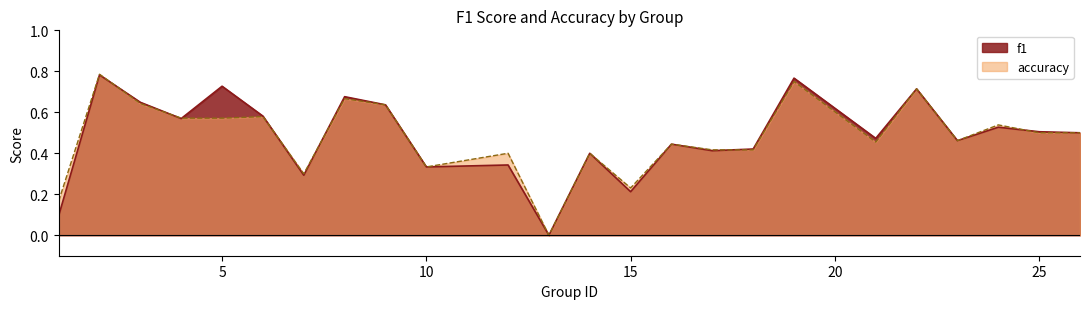

Between 1 and 3, which is larger?

3